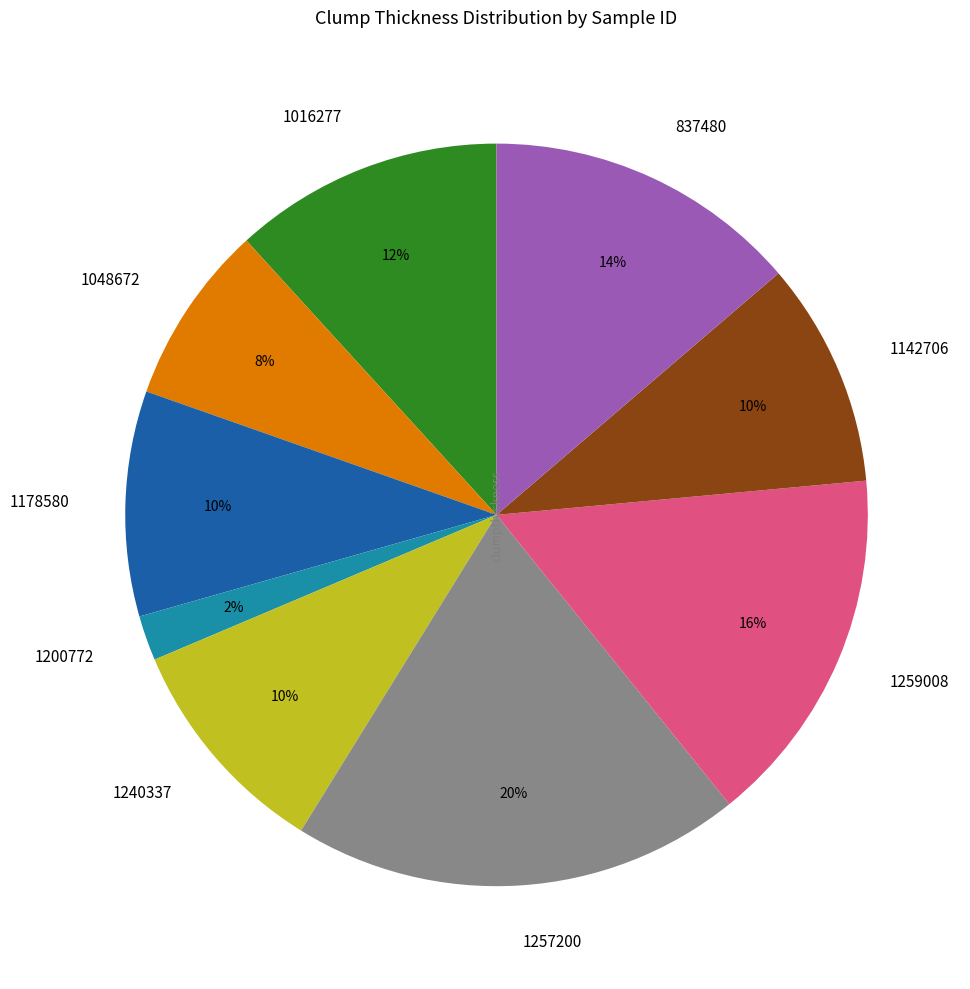

Is the sum of 837480 and 1048672 greater than half?

No